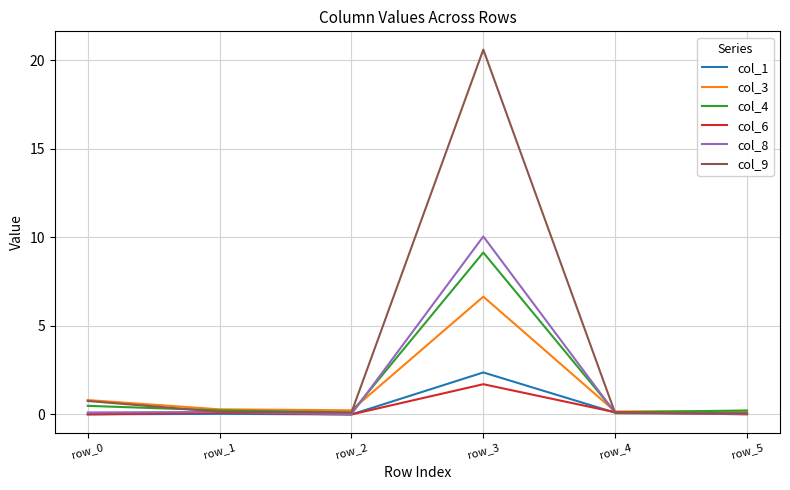

Does the chart have visible grid lines?

Yes